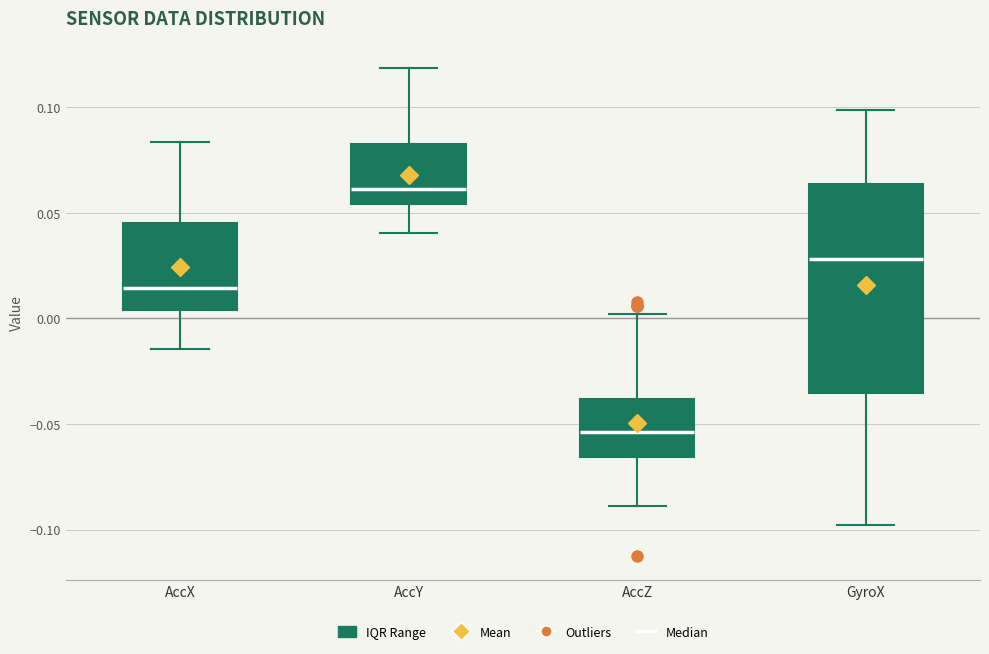

Comparing the boxes themselves (not the whiskers), which one is the tallest?

GyroX